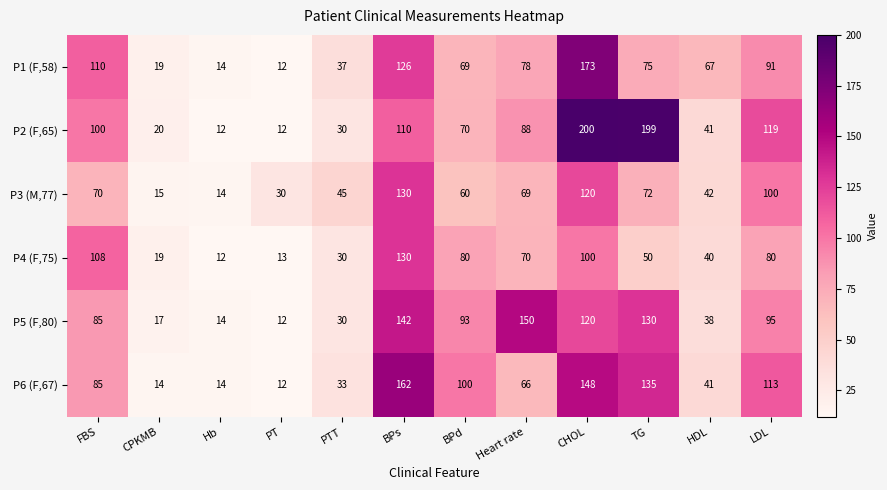

Rank the categories by P5 (F,80) value from highest to lowest.

Heart rate, BPs, TG, CHOL, LDL, BPd, FBS, HDL, PTT, CPKMB, Hb, PT